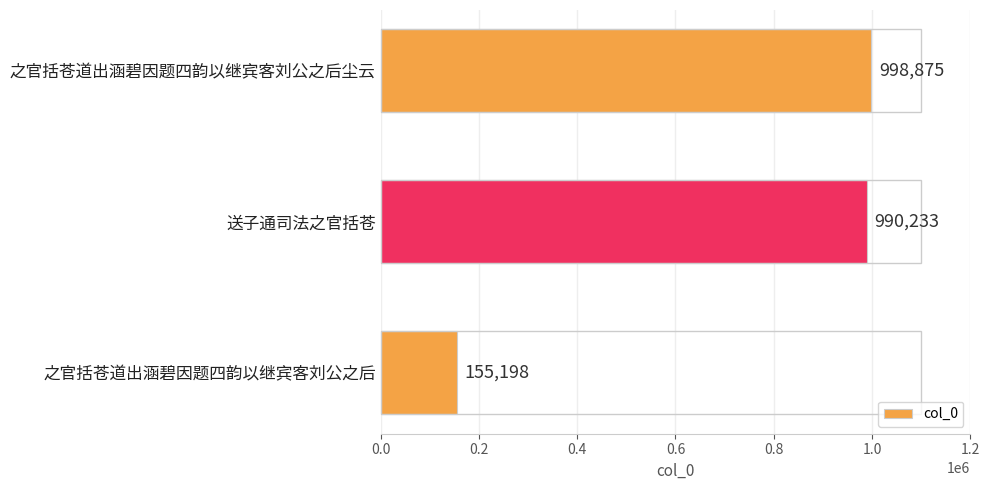

What is the label of the 1st bar from the bottom?

之官括苍道出涵碧因题四韵以继宾客刘公之后